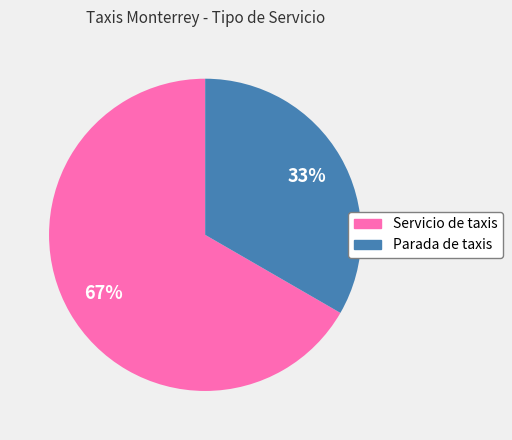

To the nearest percent, what percentage of the pie is Servicio de taxis?

67%